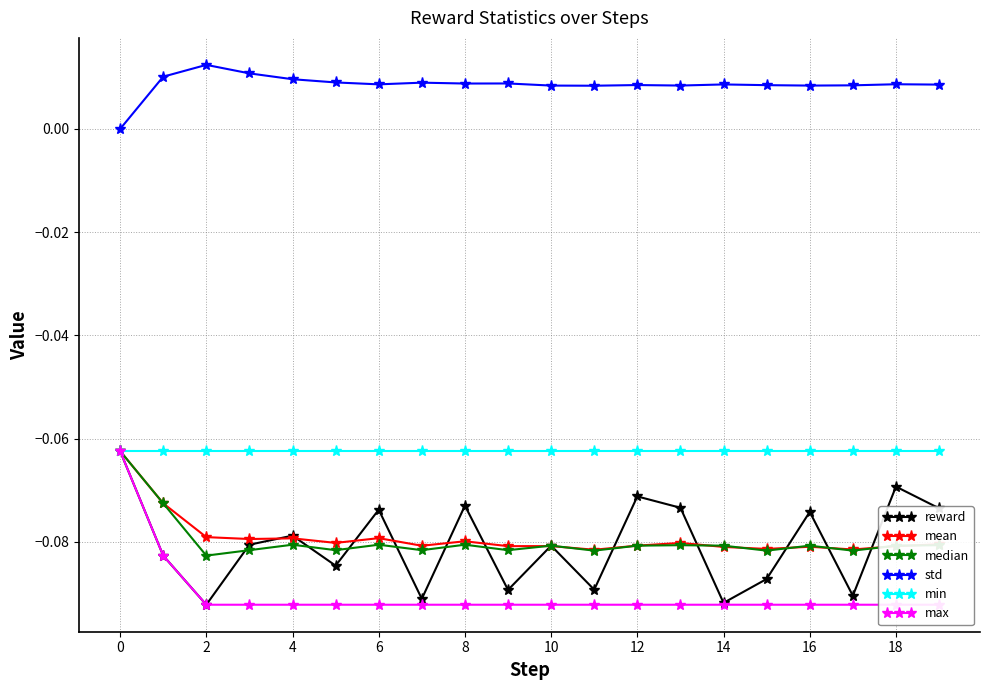

True or false: mean has more than 2 interior local peaks.

True